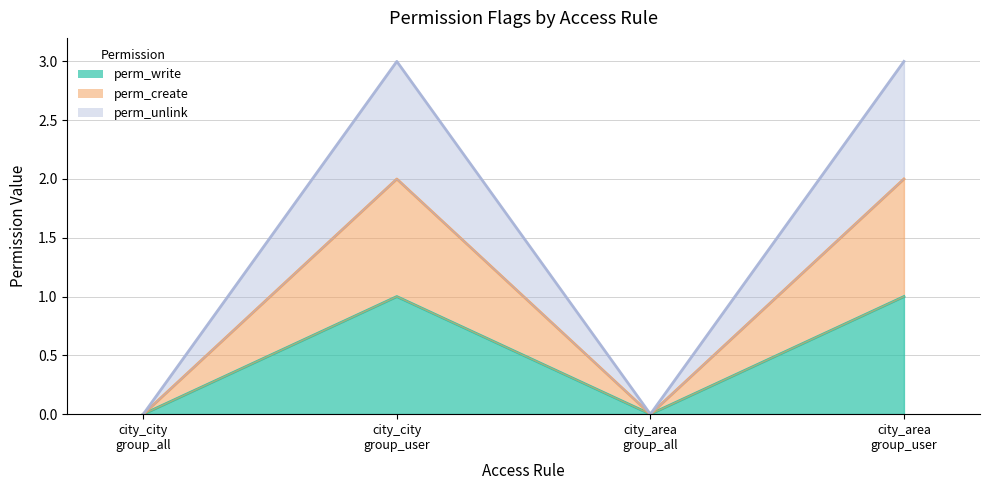

At city_area
group_user, list the series in order from largest to smallest.

perm_create, perm_write, perm_unlink